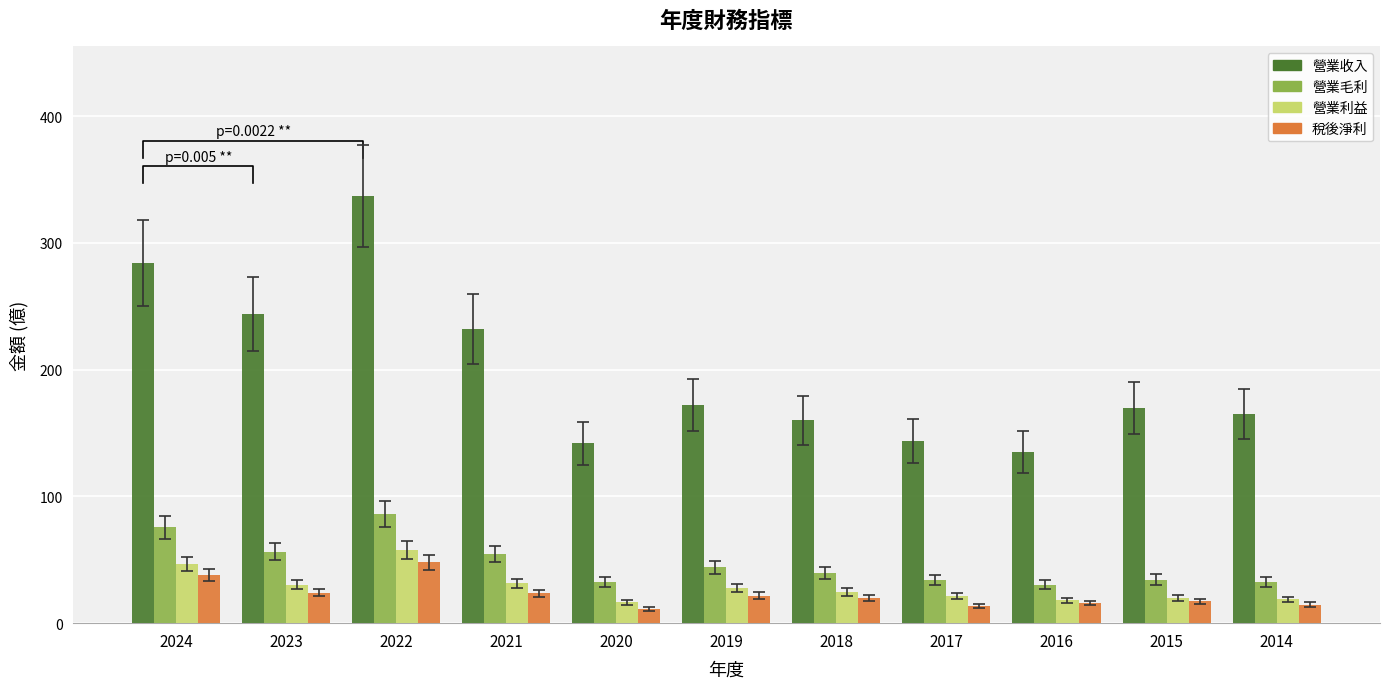

What is the minimum value for 營業毛利?

30.5